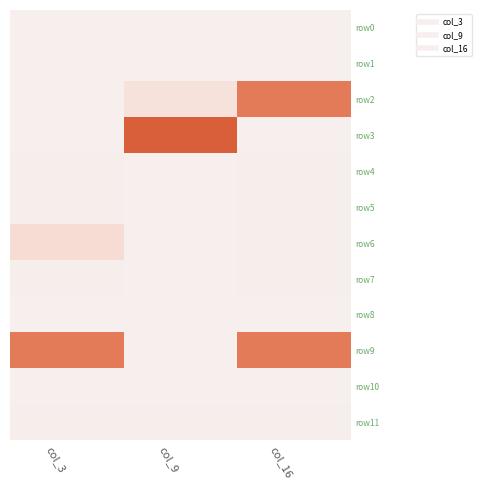

What is the maximum value shown in the chart?

1000